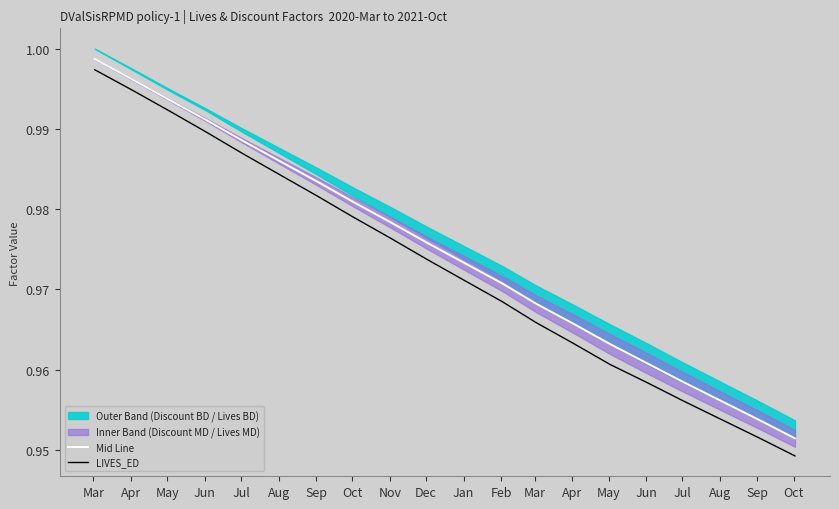

True or false: Mid Line and LIVES_ED intersect in this chart.

False